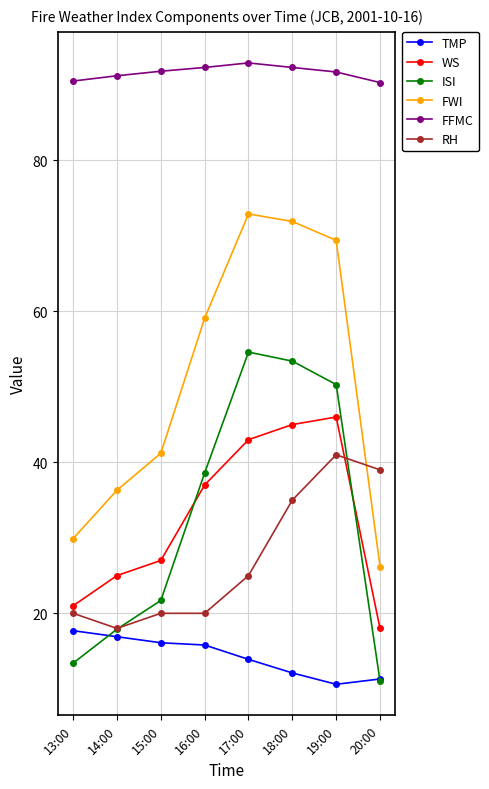

What is the sum of the WS values at 15:00 and 19:00?

73.0